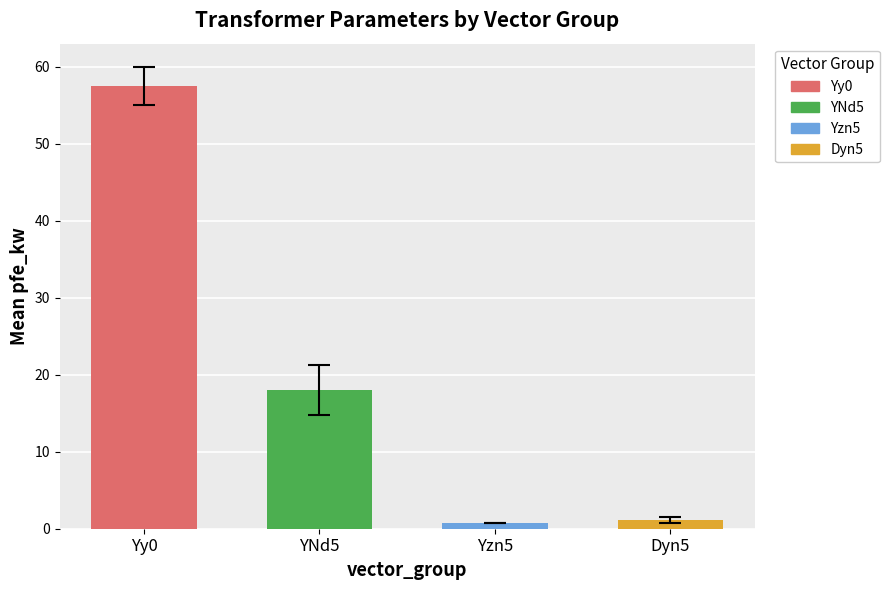

Which series has the widest spread of values?

pfe_kw